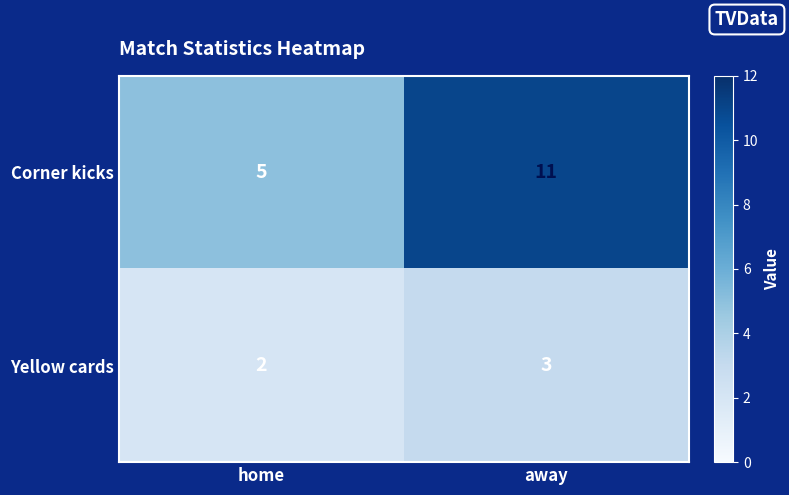

Which category has the lowest value across all series?

home